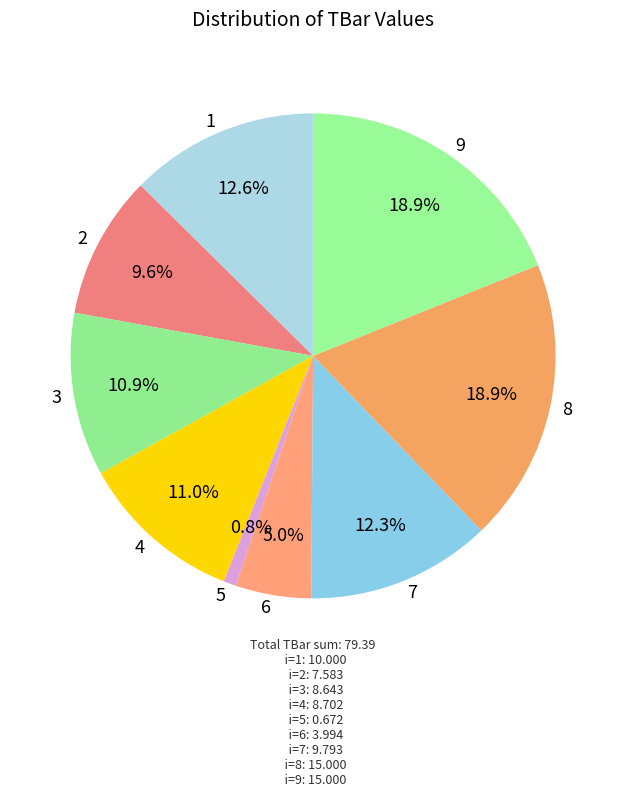

Which slice is the smallest?

5